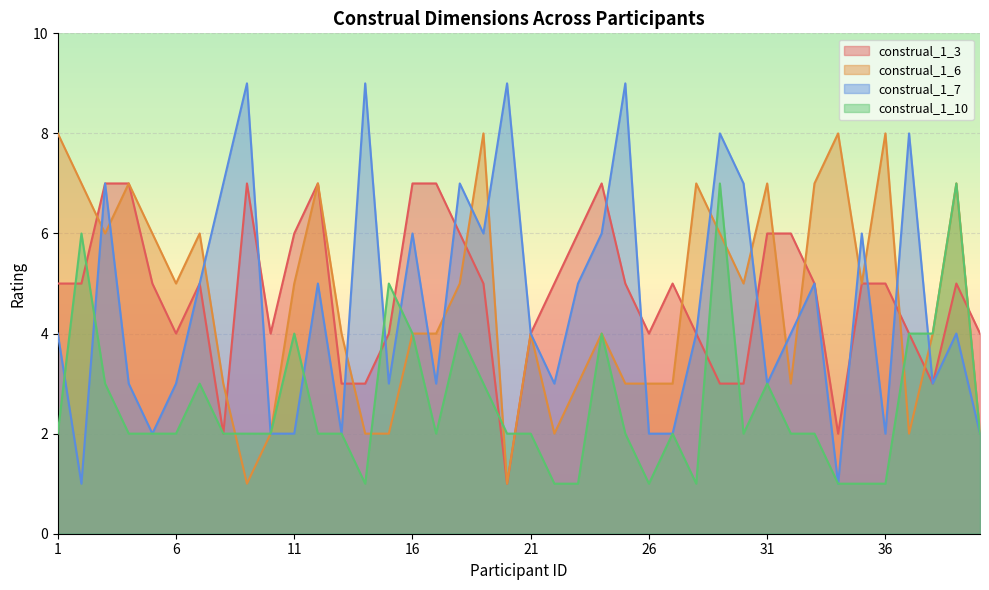

Between 14 and 11, which is larger?

11